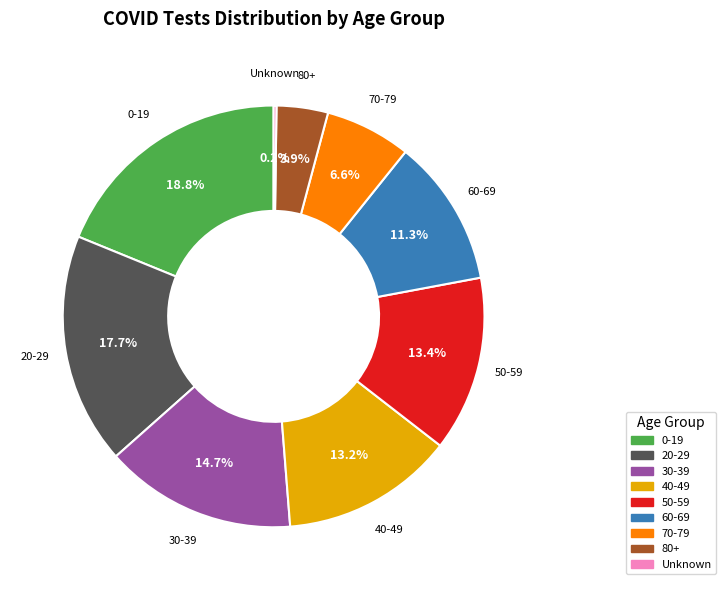

Which category has the biggest portion of the pie?

0-19